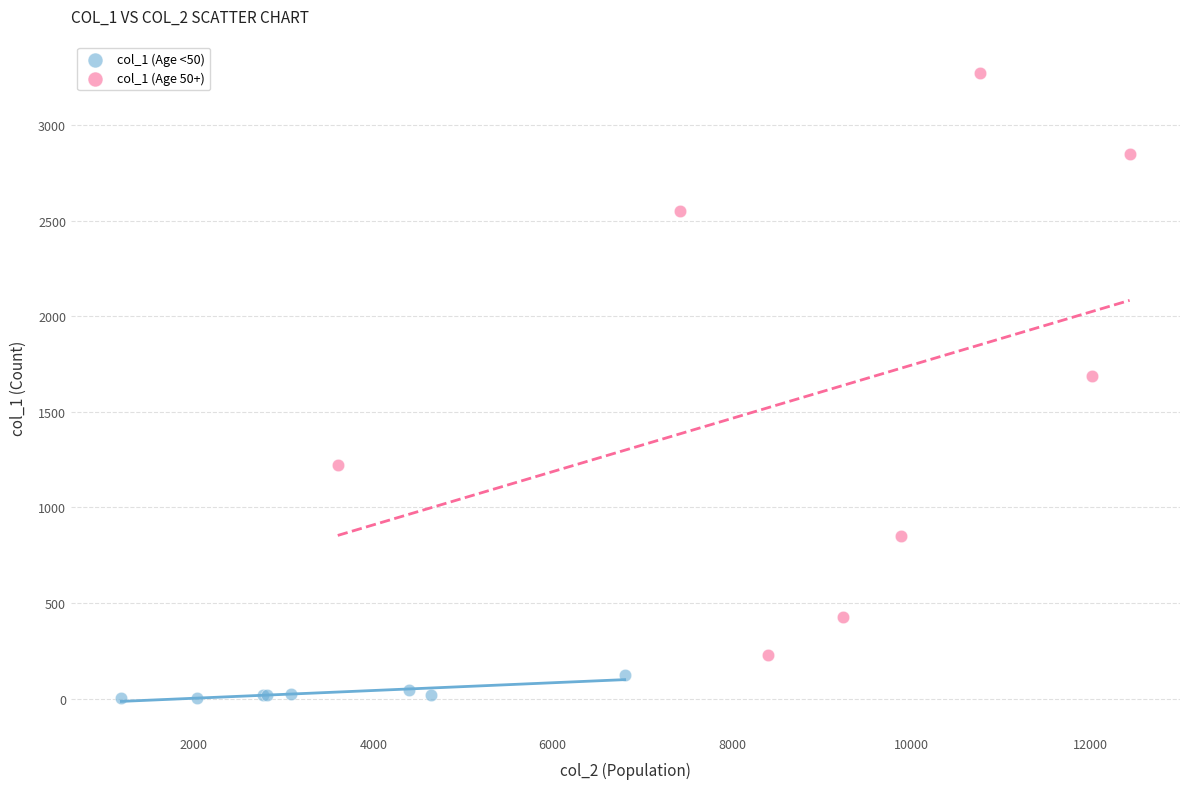

Which series has the largest Y range (max minus min)?

col_1 (Age 50+)